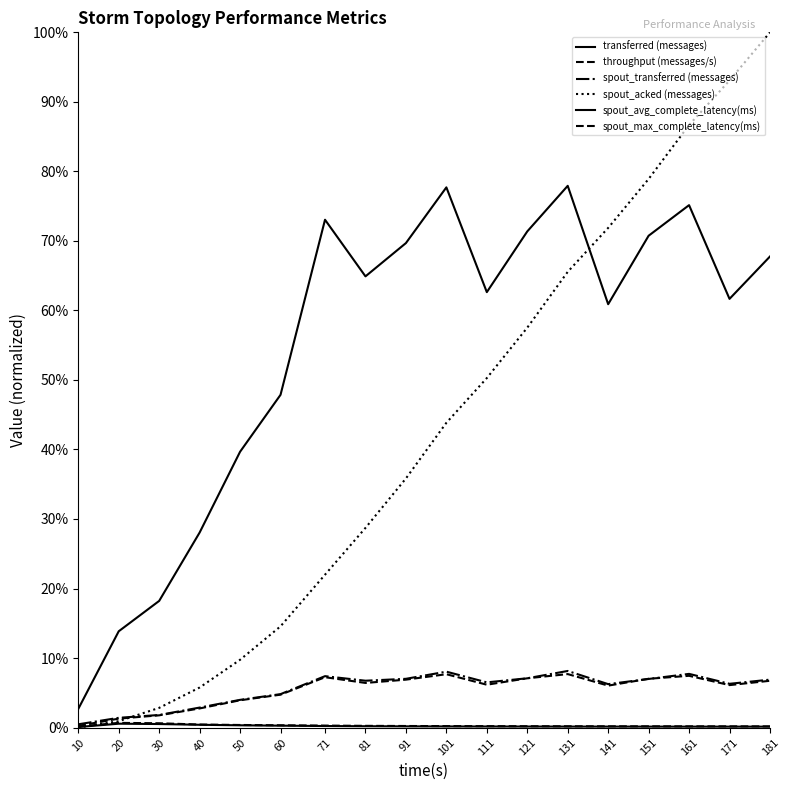

What is the difference between the second highest and second lowest values in the spout_acked (messages) series?

0.9